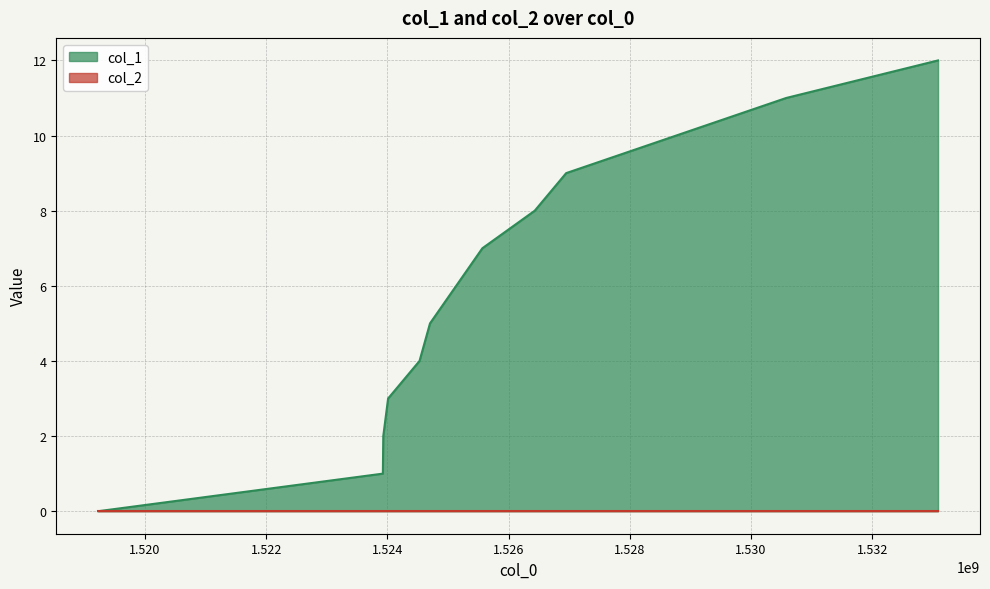

Which series has the largest total across all categories?

col_1